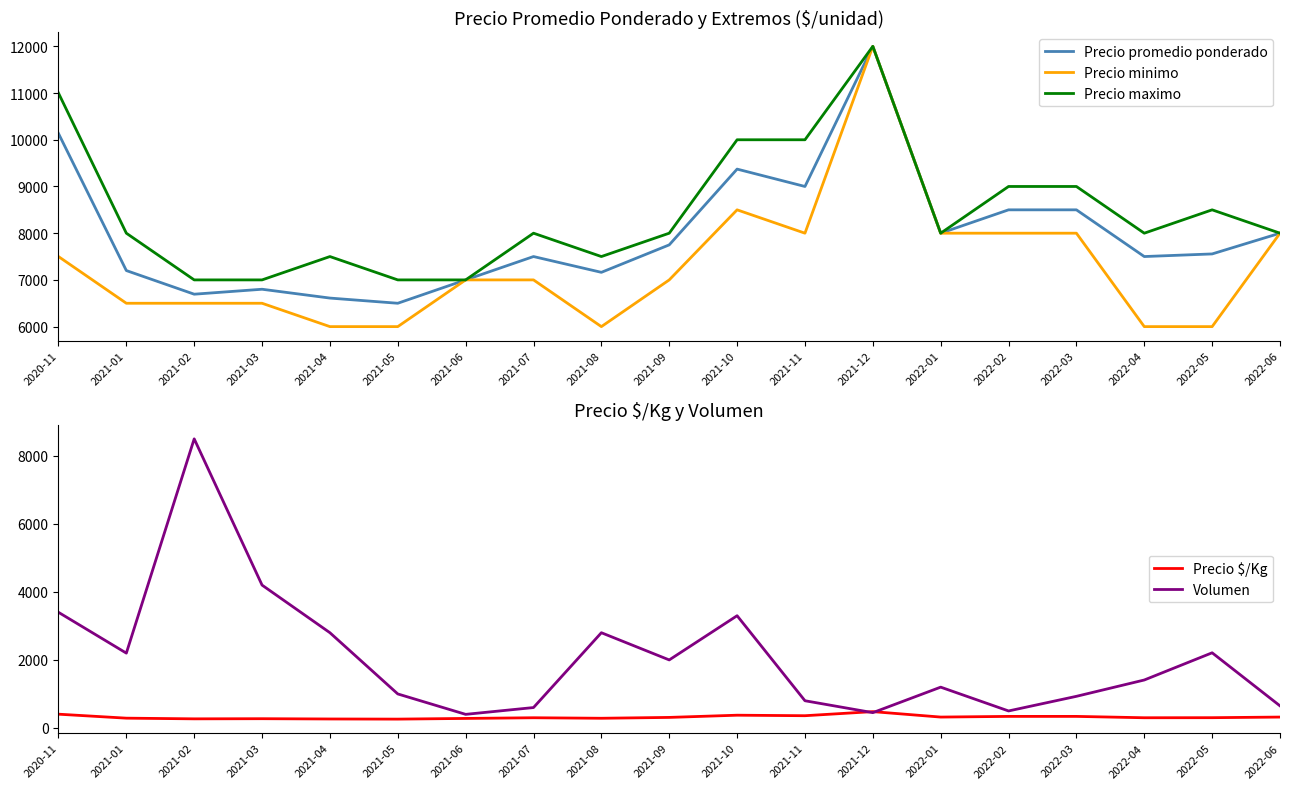

What is the greatest value displayed?

12000